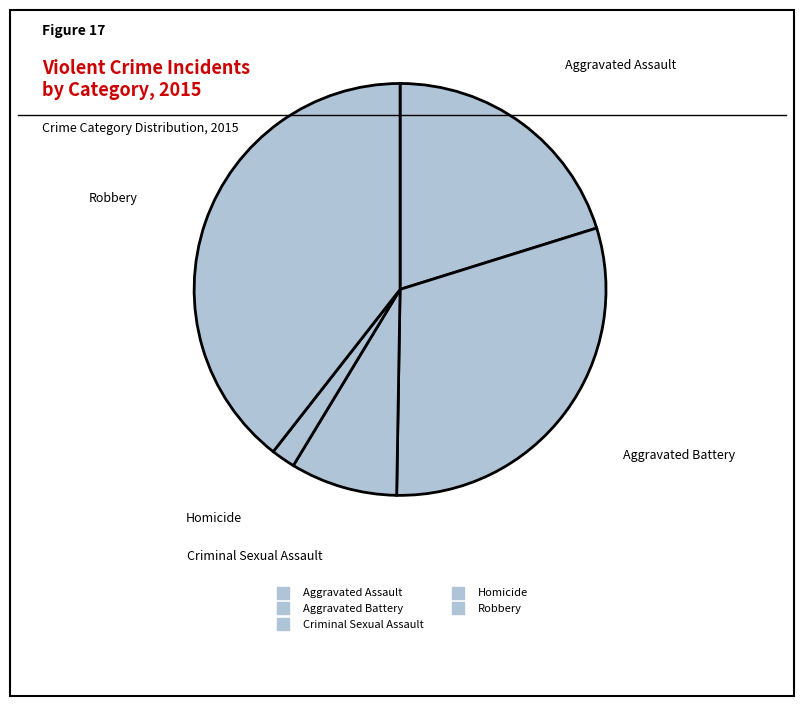

Between Criminal Sexual Assault and Homicide, which is larger?

Criminal Sexual Assault